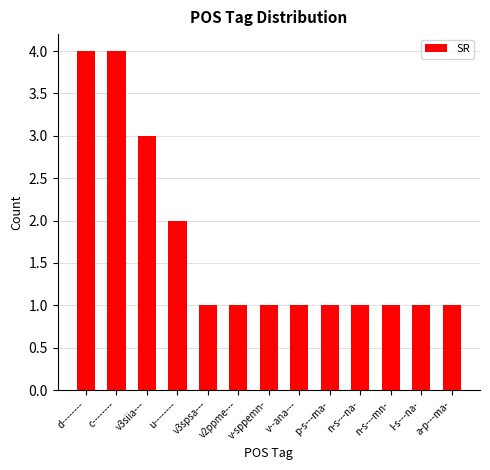

What is the difference between the maximum and minimum values?

3